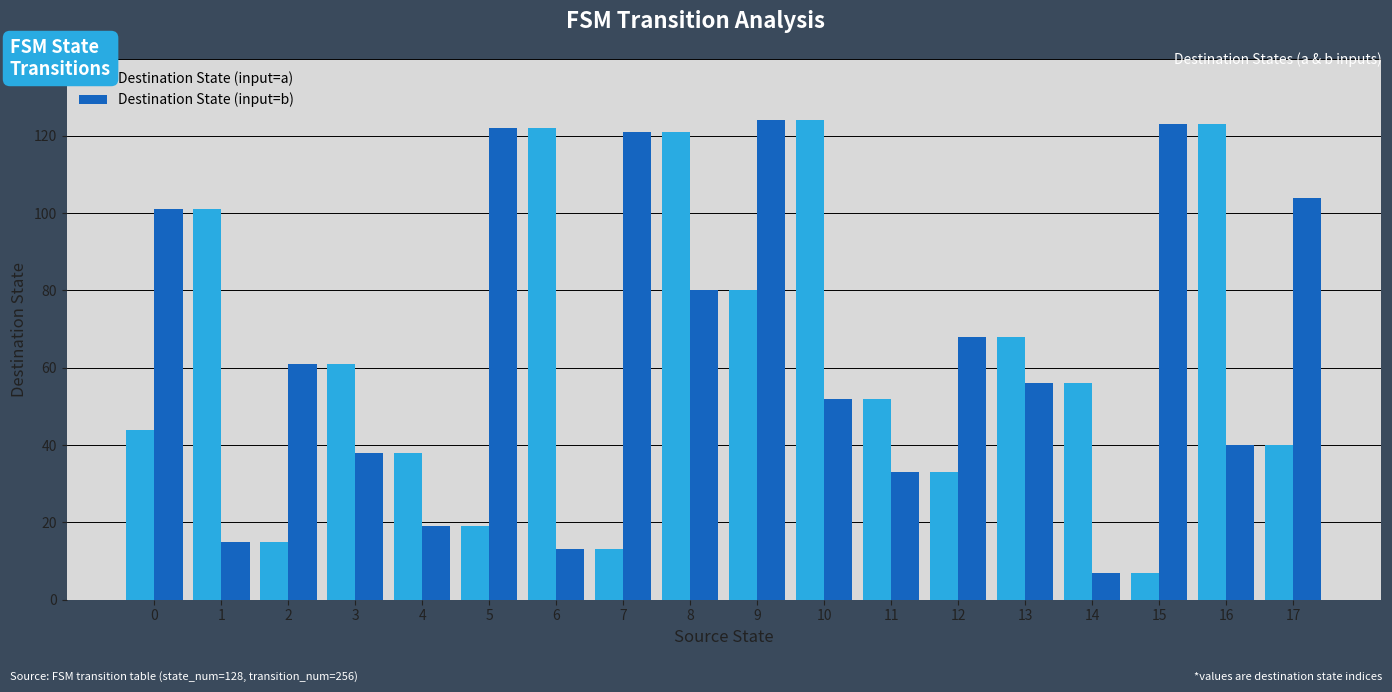

True or false: Destination State (input=b) has a value of 113 at 12.

False